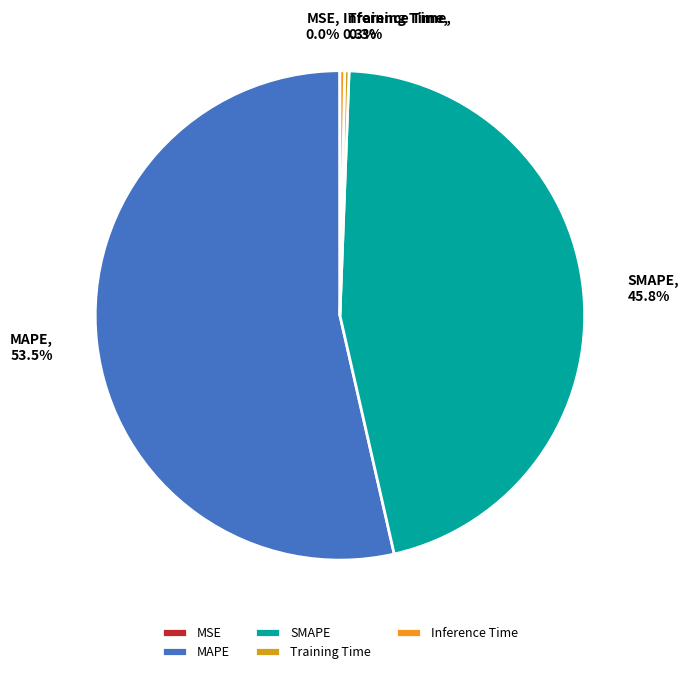

How much of the chart is everything except Training Time?

99.7%